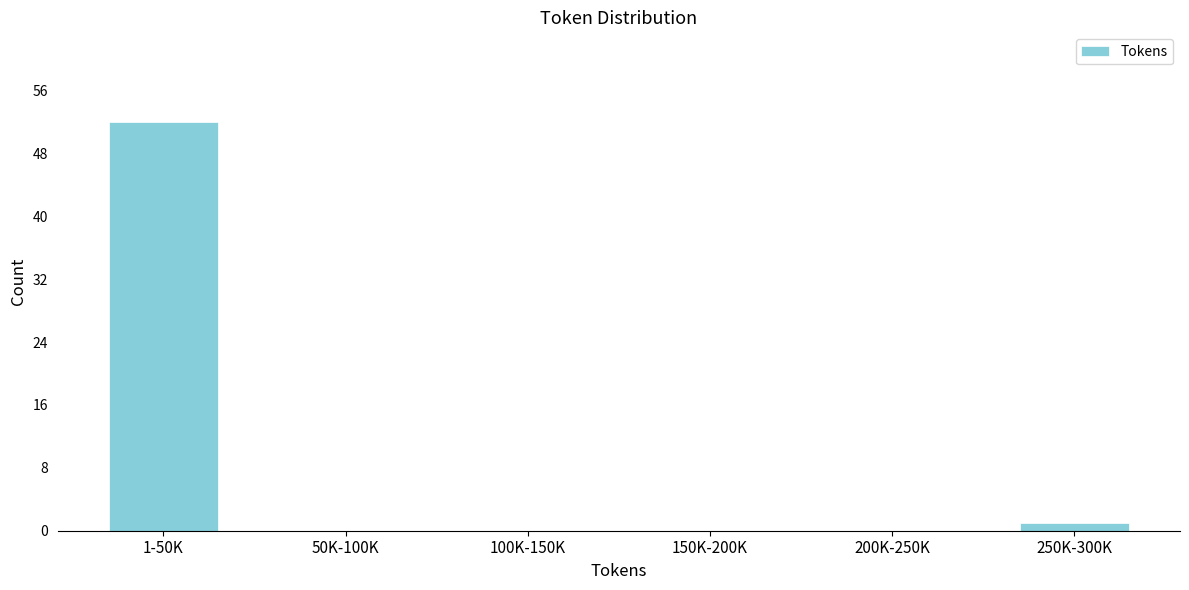

Reading left to right, transcribe all the data shown in this chart.

1-50K=52	50K-100K=0	100K-150K=0	150K-200K=0	200K-250K=0	250K-300K=1